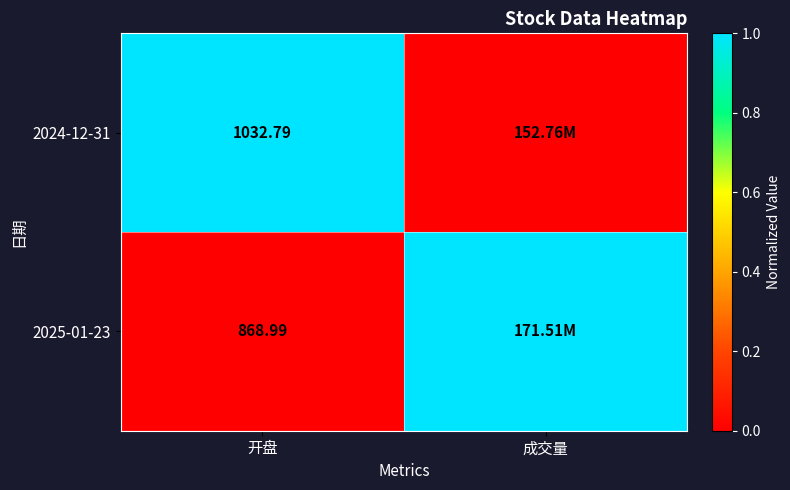

Rank the series by their maximum value, from highest to lowest.

2024-12-31, 2025-01-23